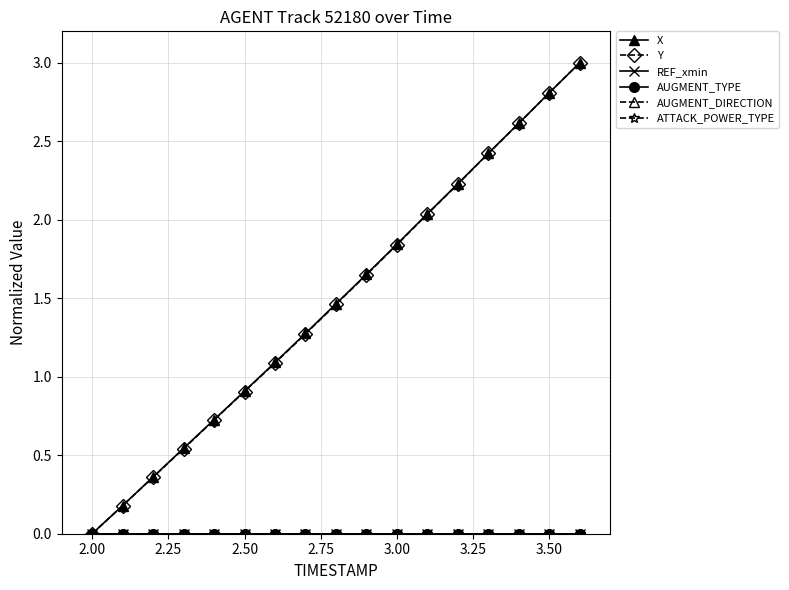

Does the chart display data point markers on the line(s)?

Yes